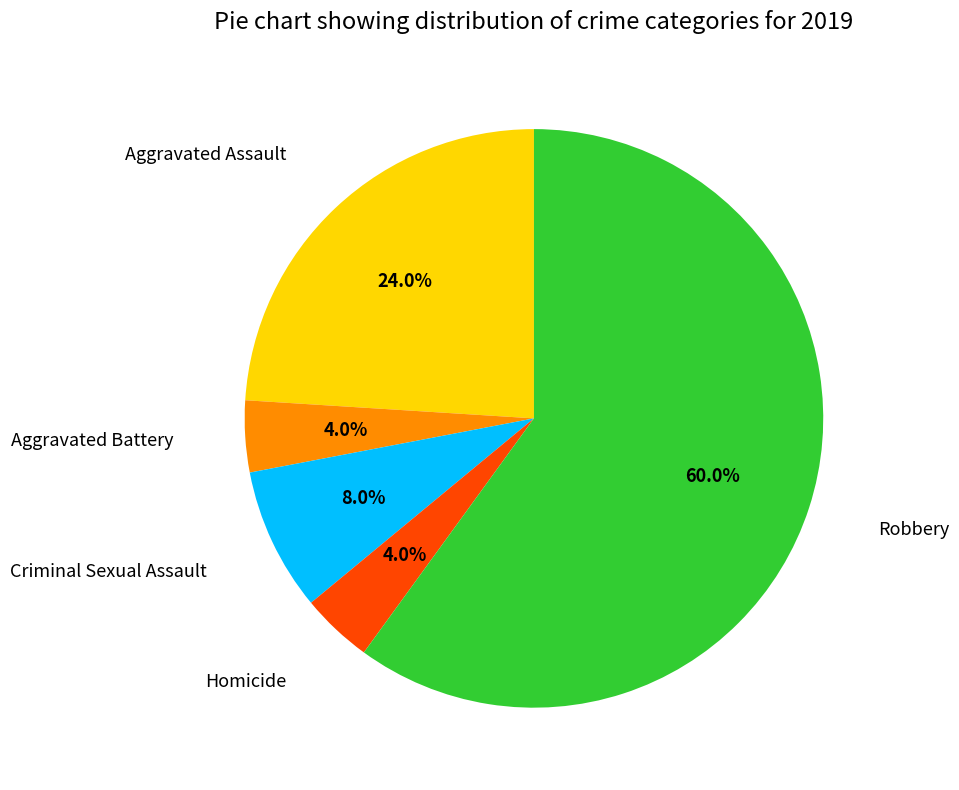

Is there any slice that represents more than half of the pie?

Yes